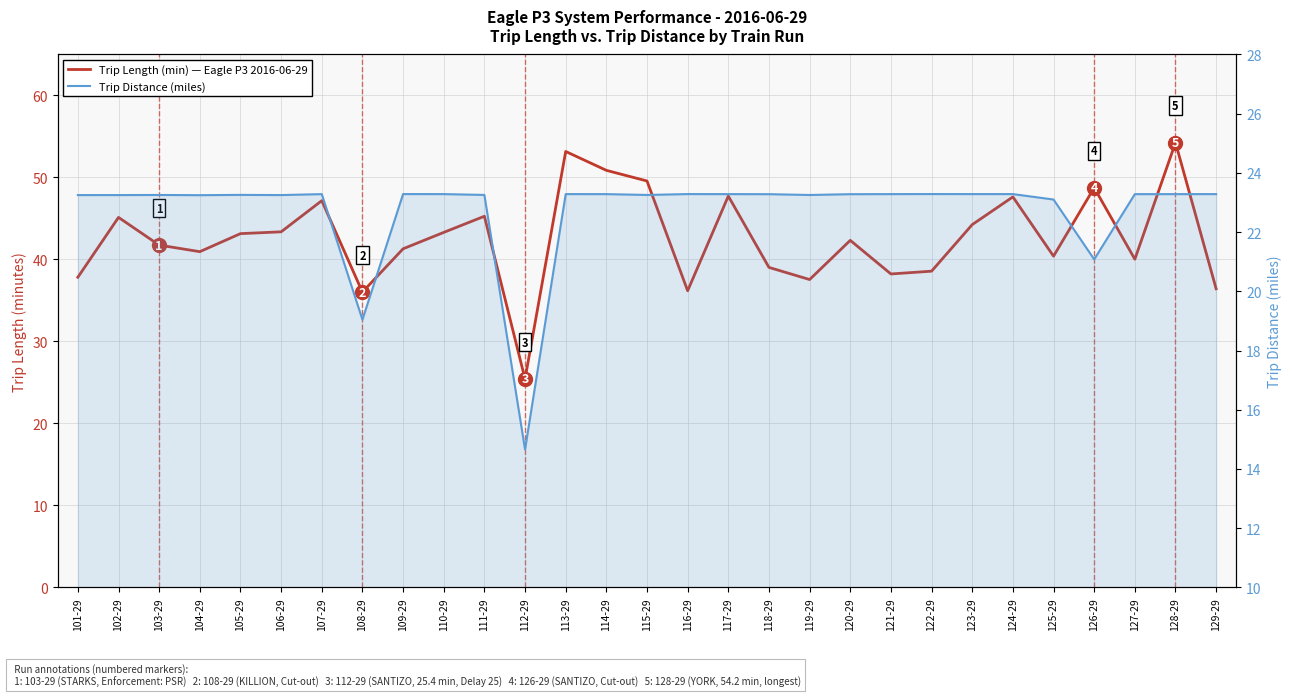

True or false: Trip Distance (miles) and Trip Length (min) — Eagle P3 2016-06-29 intersect in this chart.

False